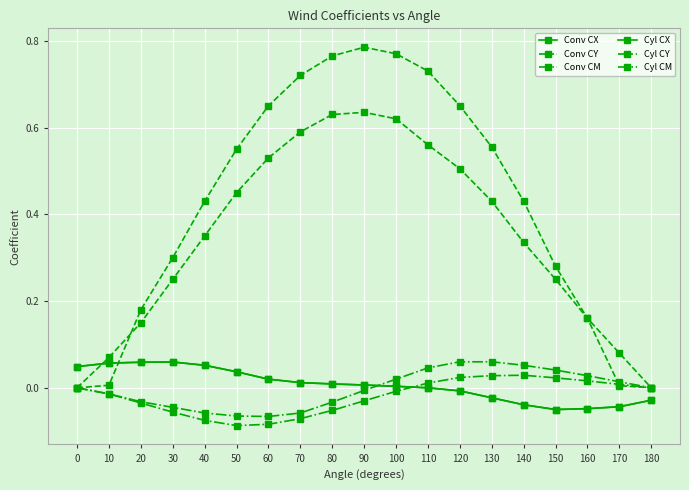

Is this an area chart (filled region under the line)?

No